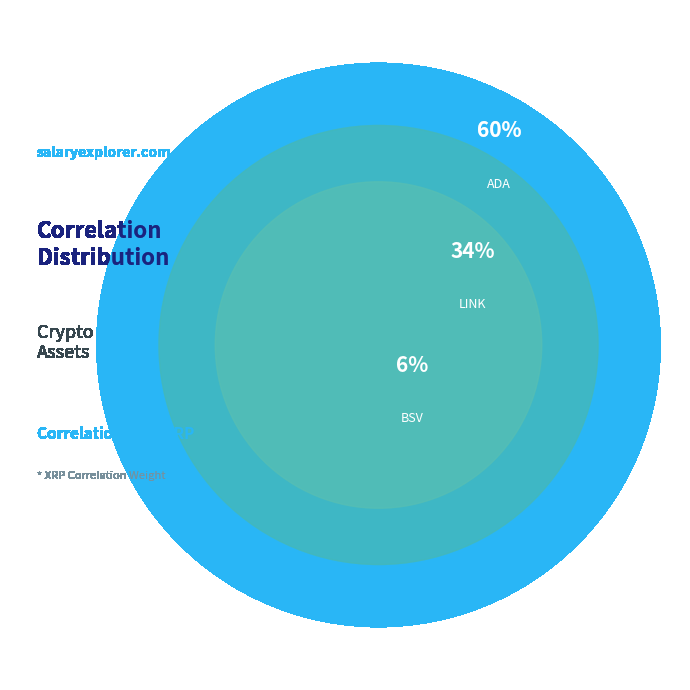

What is the majority slice?

ADA